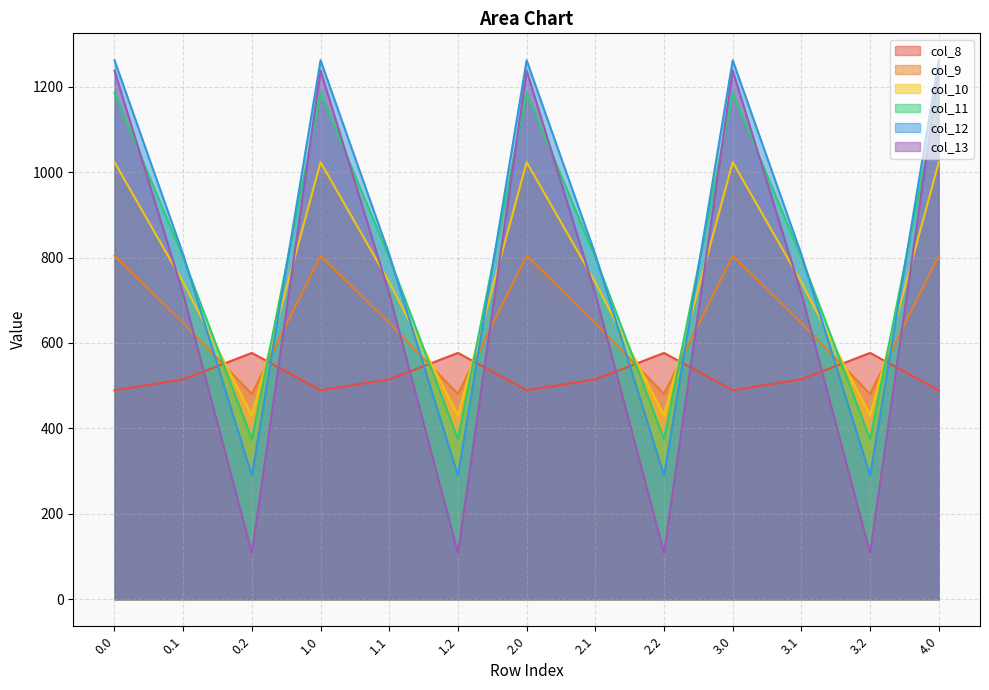

True or false: col_12 and col_13 cross at least once.

False